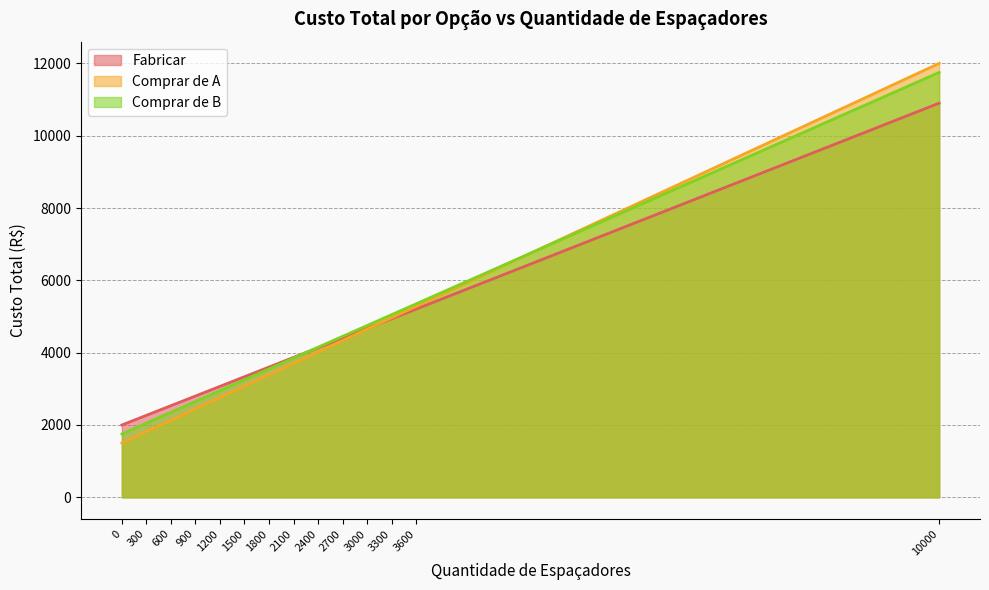

True or false: Comprar de A and Comprar de B intersect in this chart.

True